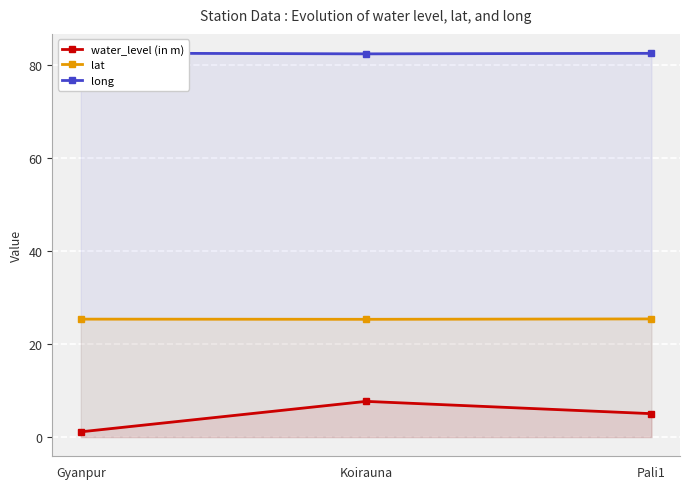

How many data points in water_level (in m) are less than 5?

1